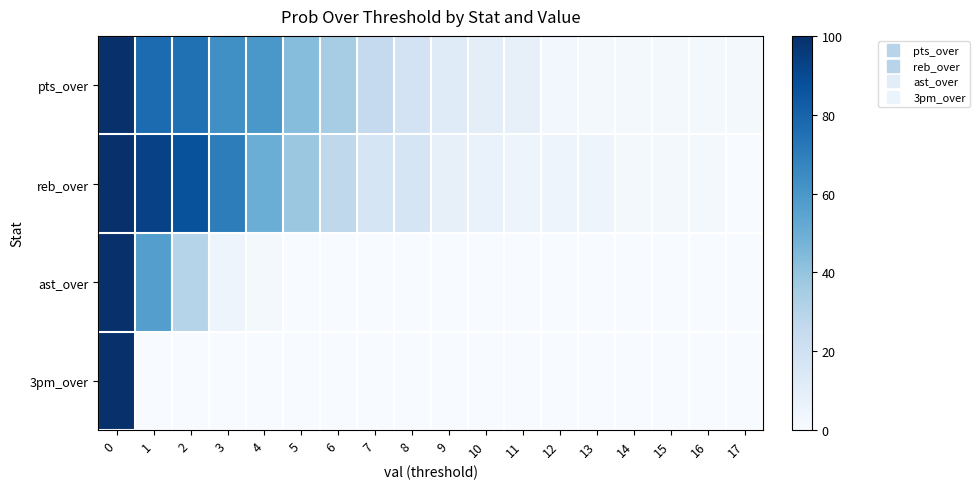

At how many categories does at least one series exceed 38?

6